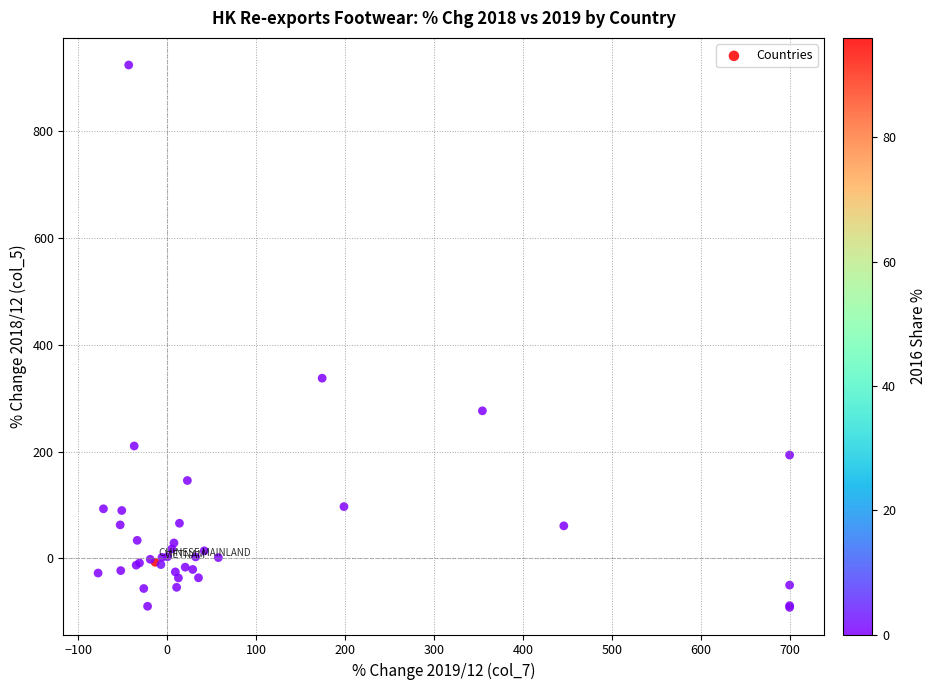

What Y value in the scatter plot is closest to 416?

337.7